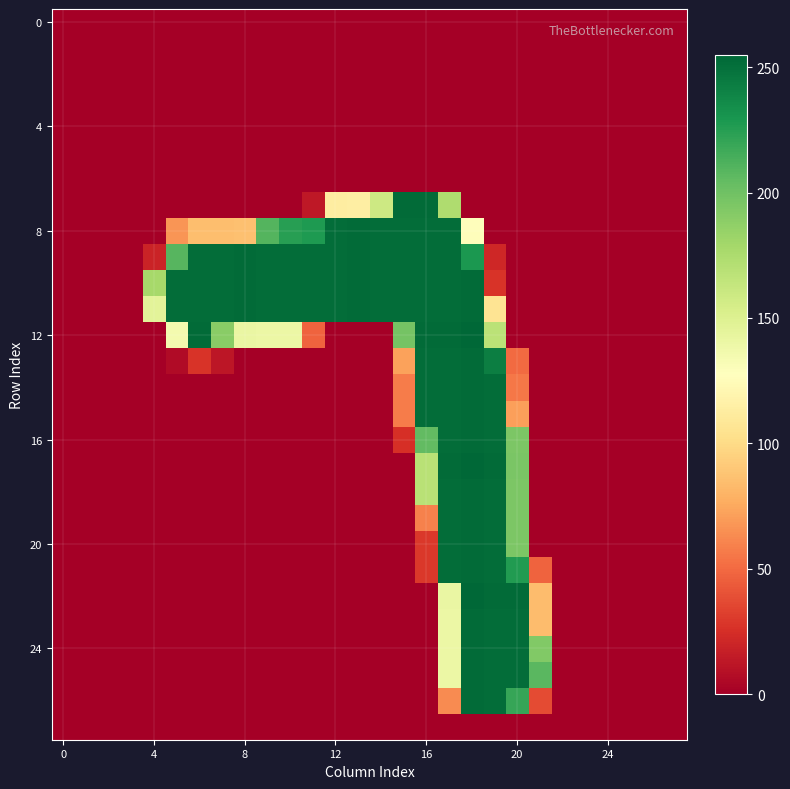

At which category is the sum across all series the highest?

18